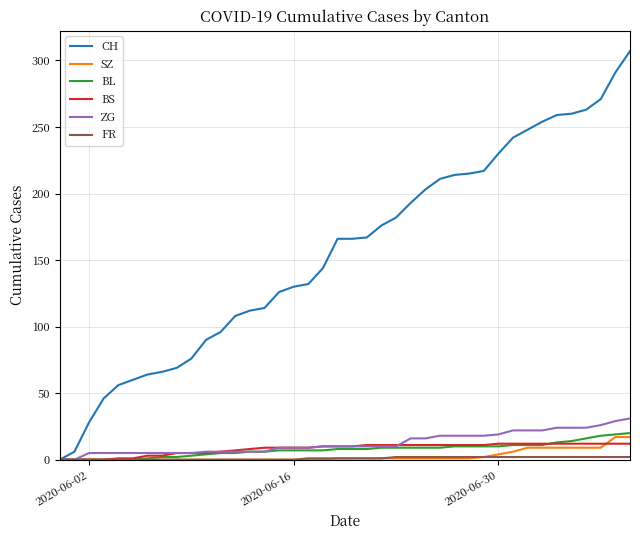

Which series has the largest total across all categories?

CH